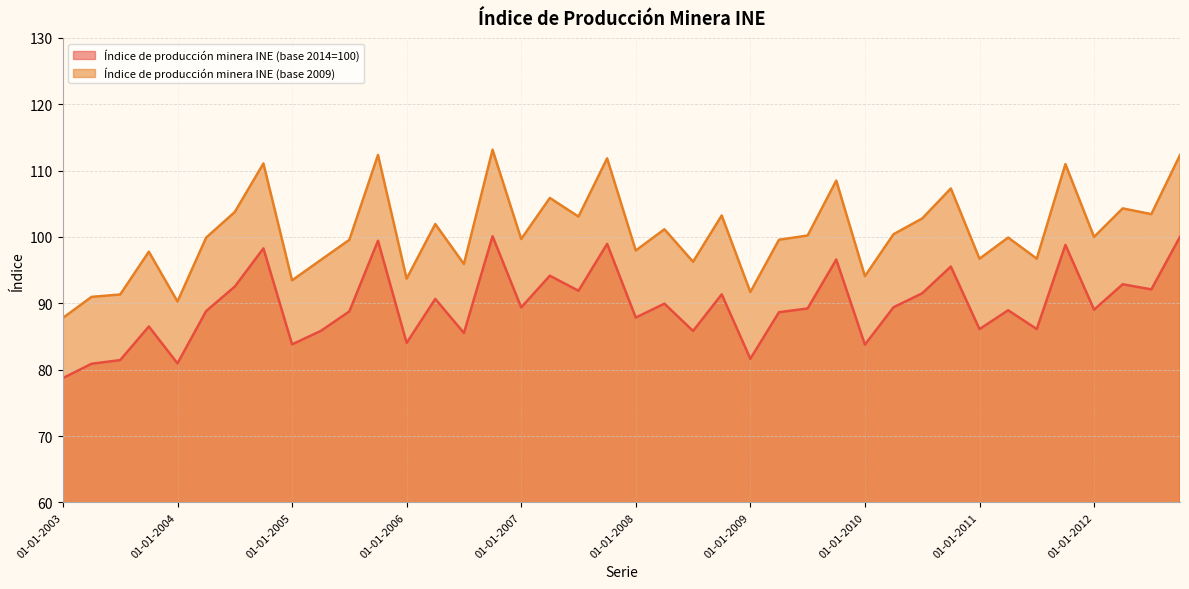

Which label corresponds to the smallest value in the chart?

01-01-2003